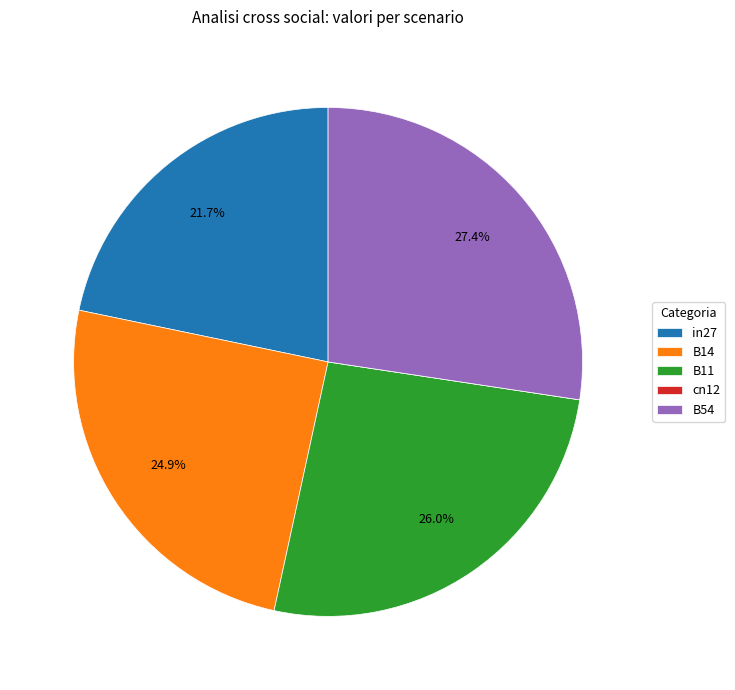

Is there any slice that represents more than half of the pie?

No